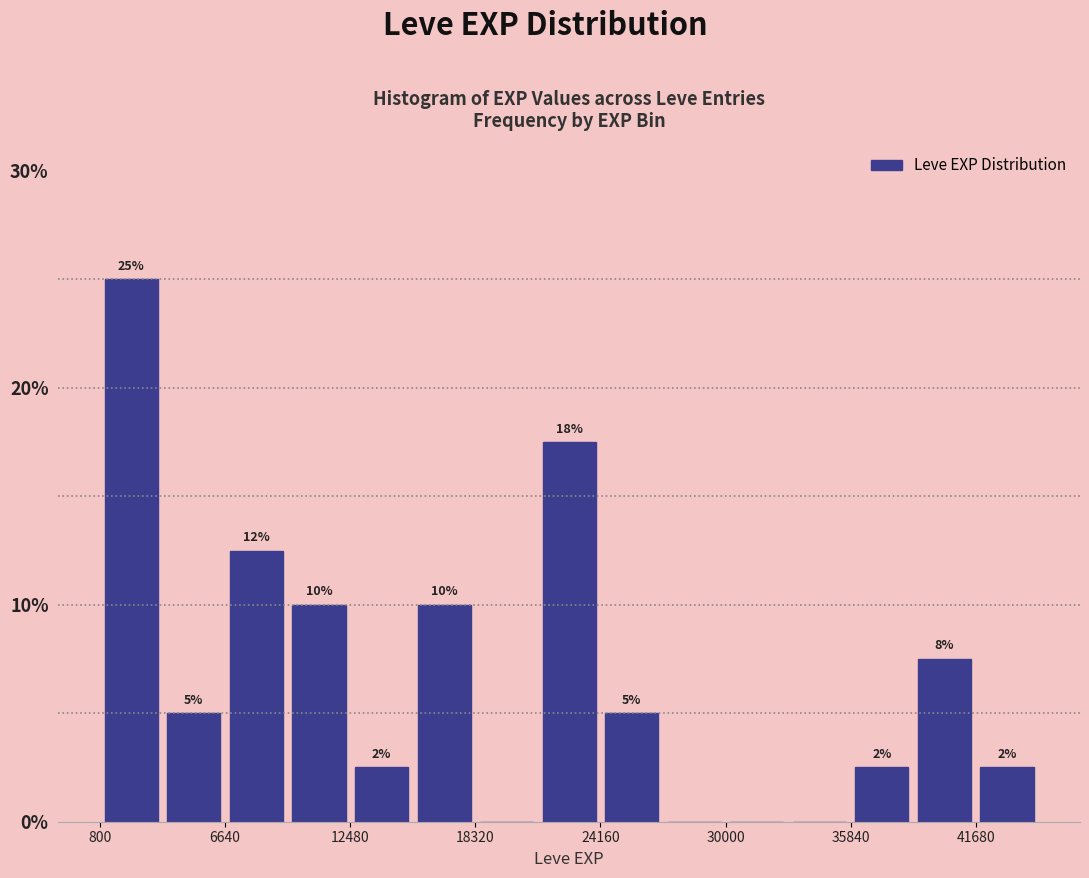

Read against the x-axis, roughly where is the centre of the tallest bar?

2000